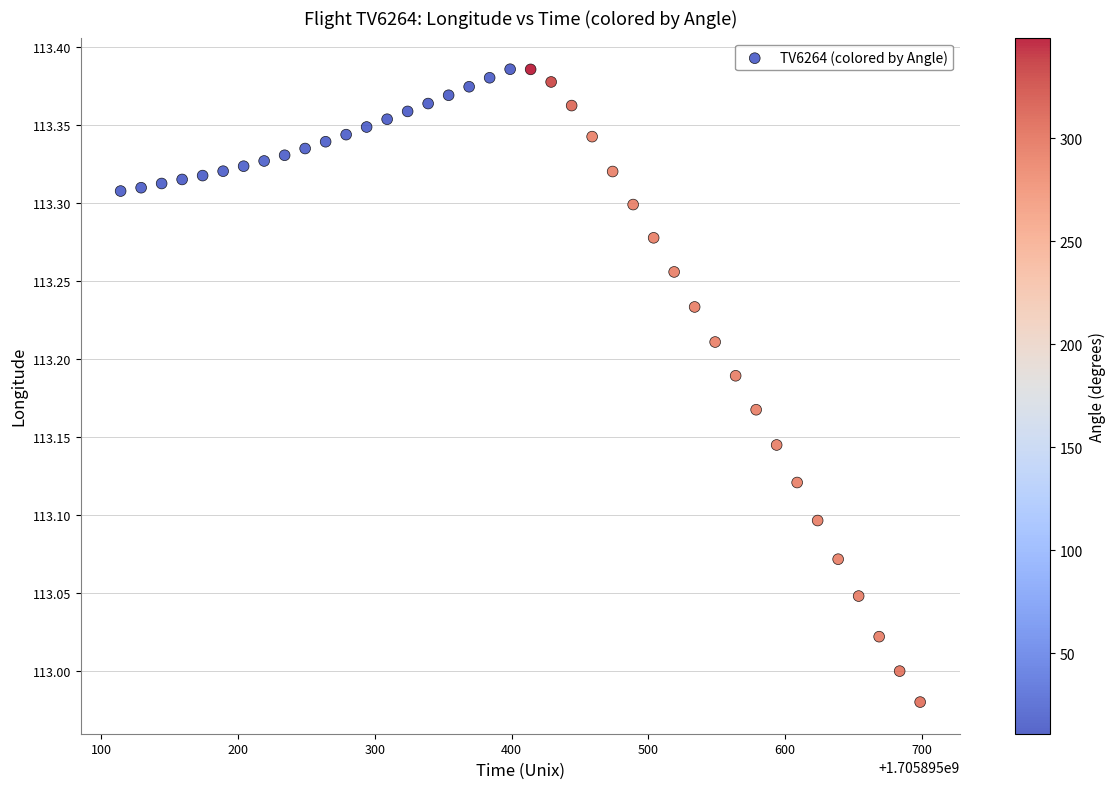

What is the range of Y values (max minus min)?

0.4